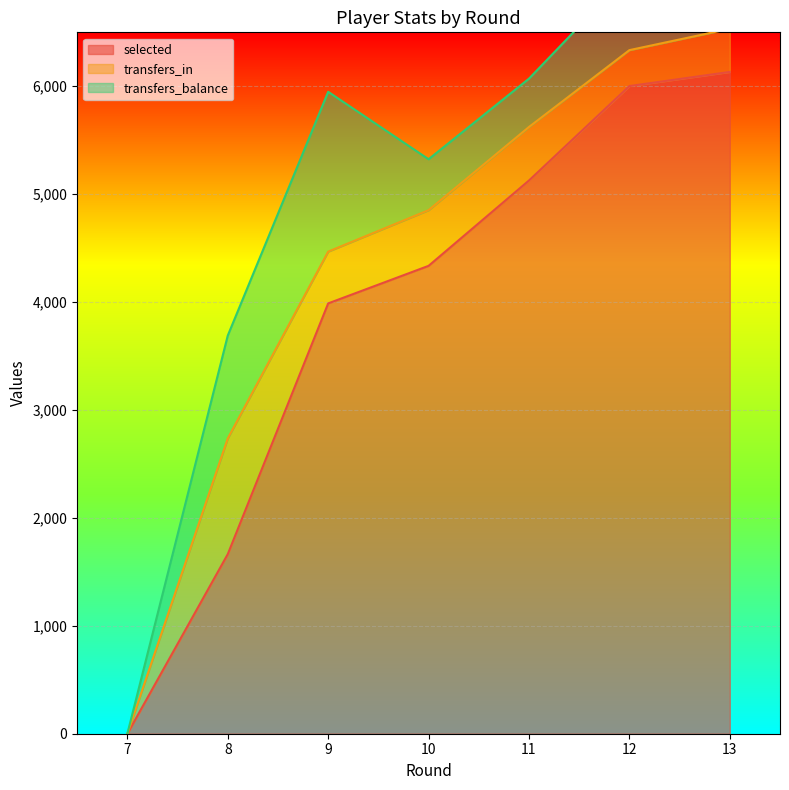

The value of selected at 9 is 6748. True or false?

False